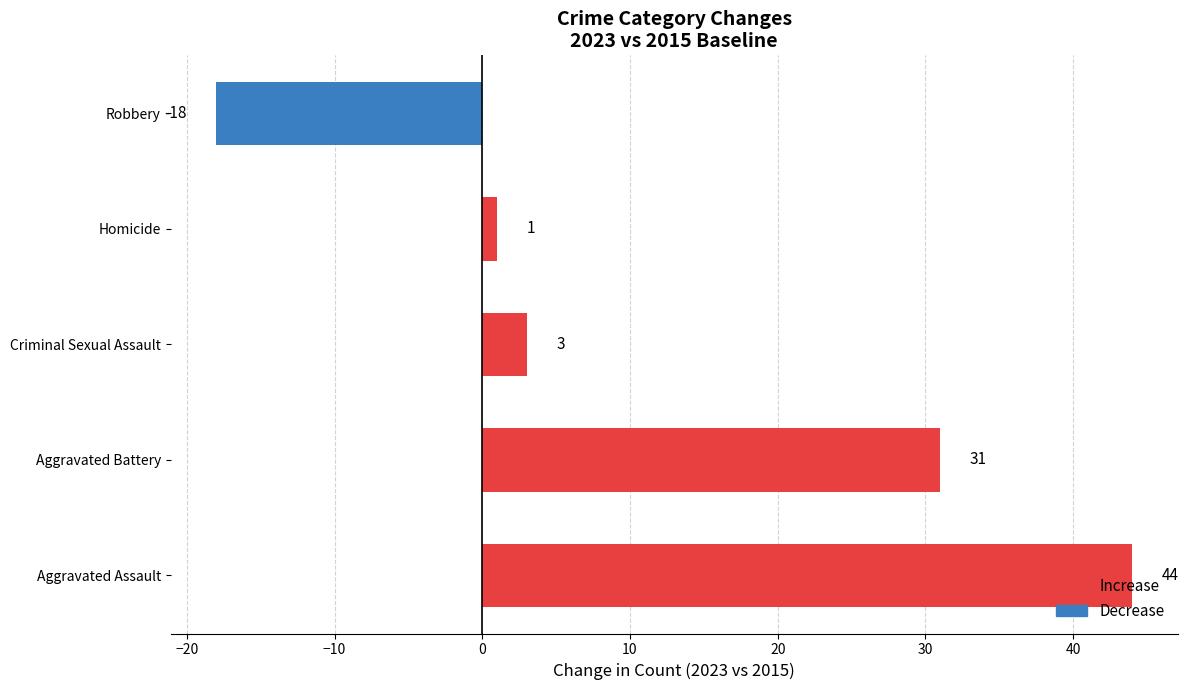

List the labels in order of value, smallest first.

Robbery, Homicide, Criminal Sexual Assault, Aggravated Battery, Aggravated Assault